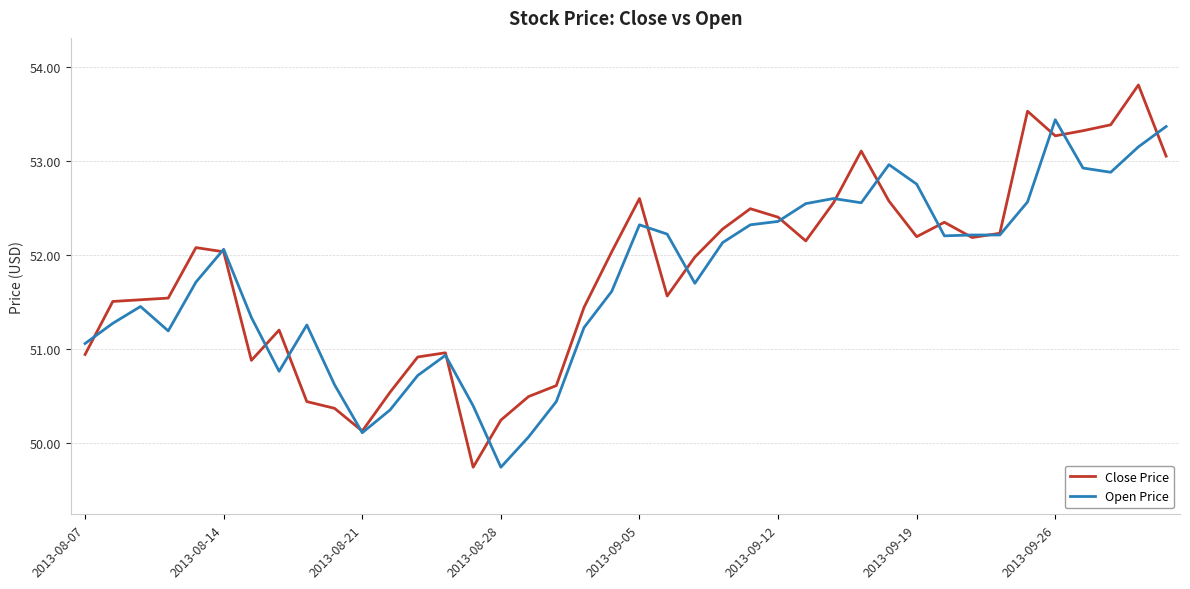

List the series in order of their peak value, highest first.

Close Price, Open Price